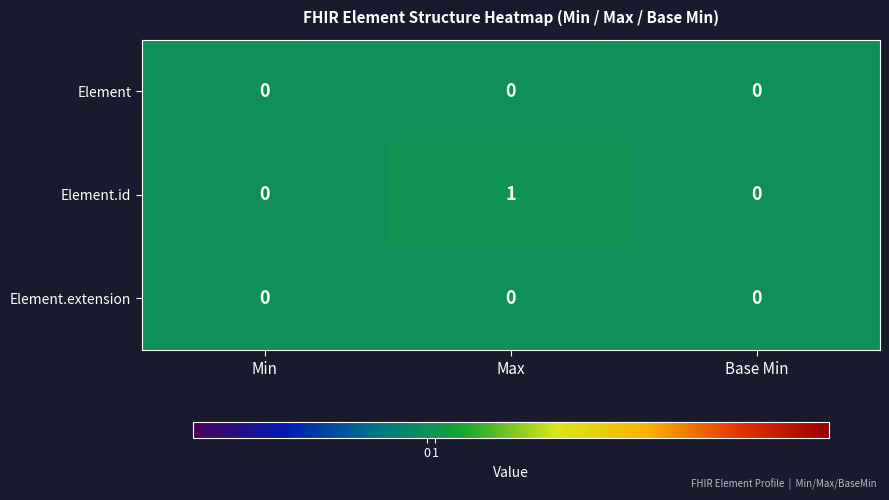

How many Element.id values are between 0 and 1?

3